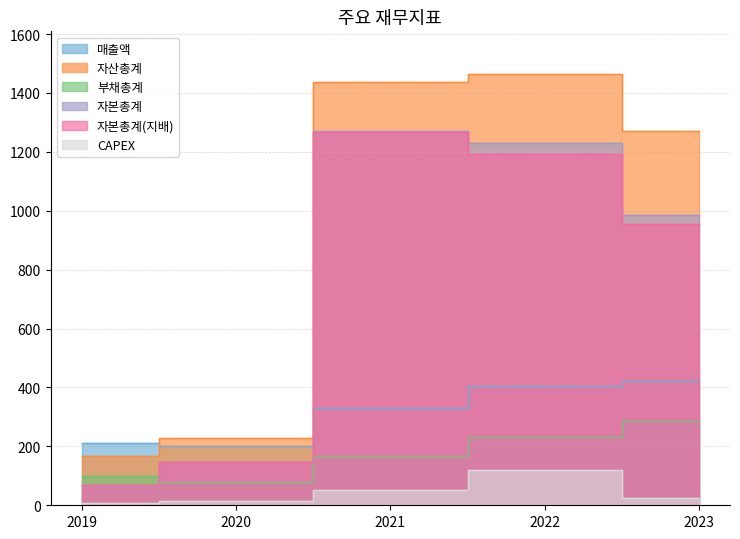

What is the average value of the 부채총계 series?

172